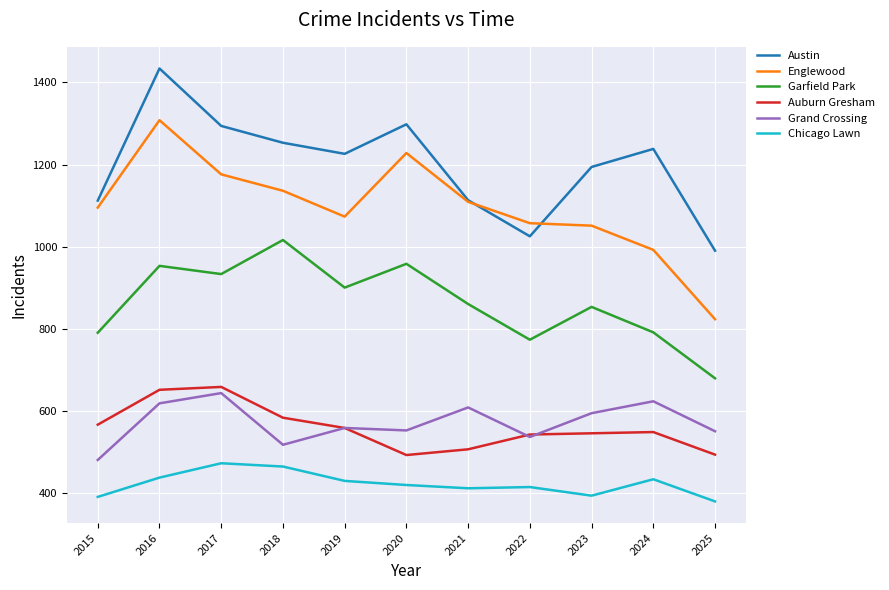

The Englewood series shows 544 at 2020. True or false?

False